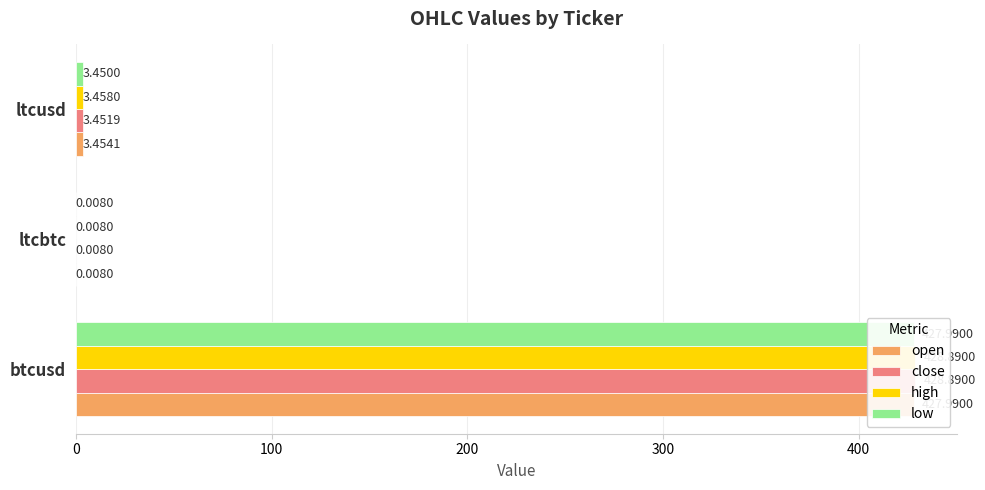

Which series changed the most between btcusd and ltcusd?

close